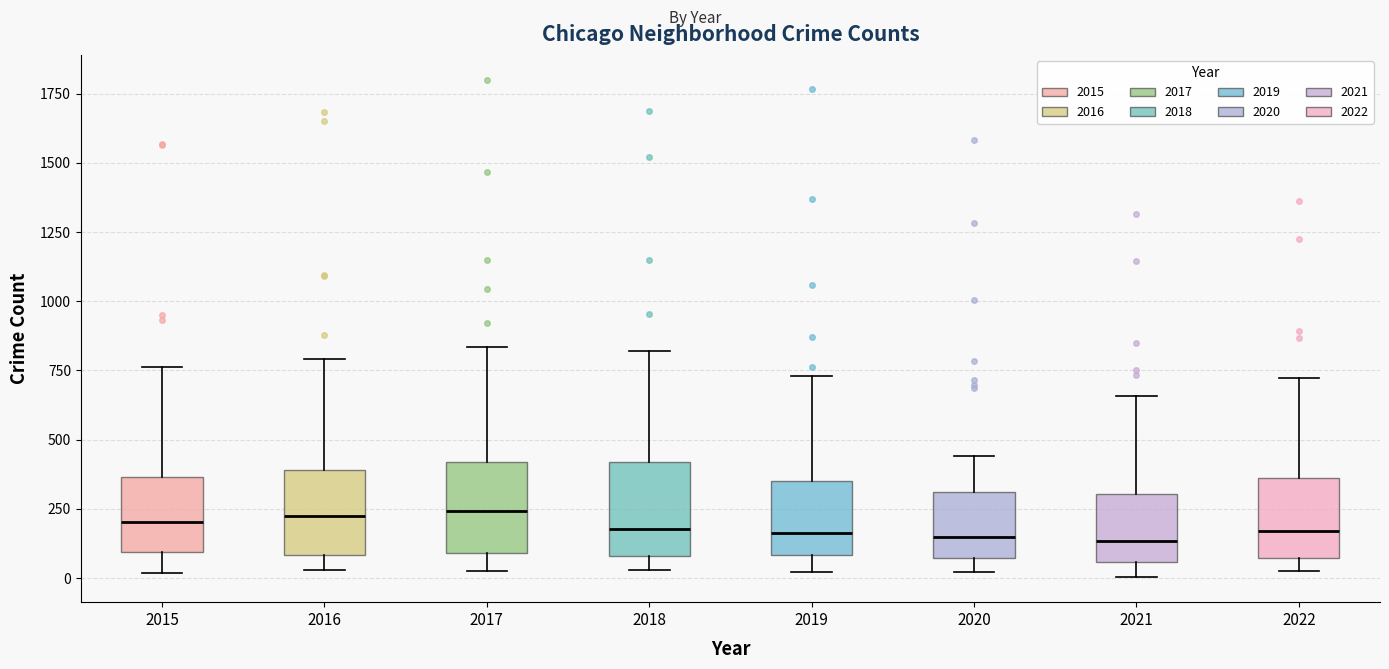

Reading left to right, read every box against the y-axis: the position of its median line, the range the box covers, and the ends of its whiskers. The values are not printed on the chart, so give them approximately, as read against the axis.

2015: median 200, box 100 to 350, whiskers 0 to 750
2016: median 250, box 100 to 400, whiskers 50 to 800
2017: median 250, box 100 to 400, whiskers 50 to 850
2018: median 200, box 100 to 400, whiskers 50 to 800
2019: median 150, box 100 to 350, whiskers 0 to 750
2020: median 150, box 50 to 300, whiskers 0 to 450
2021: median 150, box 50 to 300, whiskers 0 to 650
2022: median 150, box 50 to 350, whiskers 50 (just below the box's lower edge) to 700